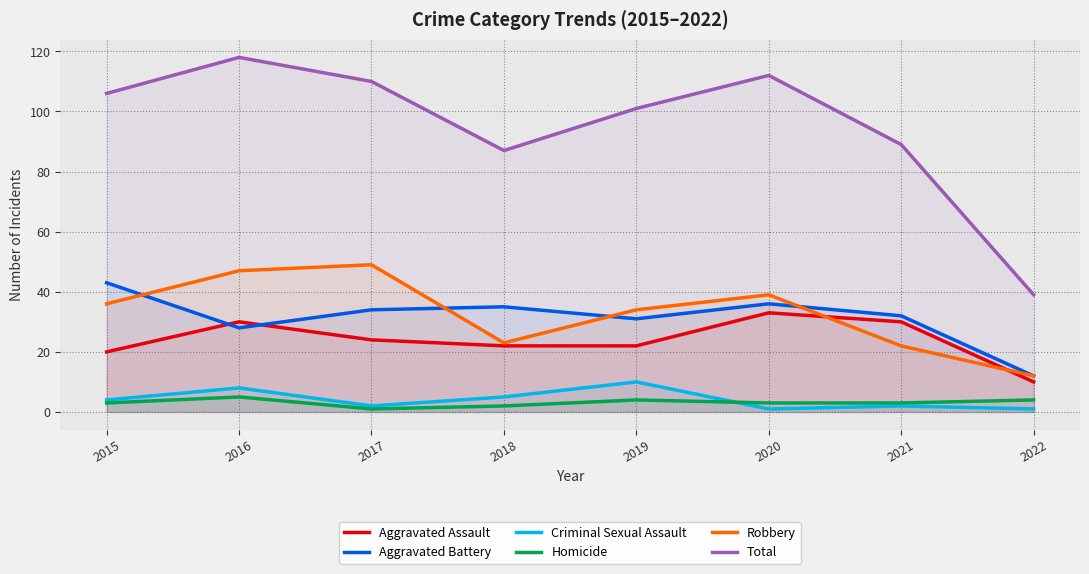

True or false: Aggravated Battery and Aggravated Assault intersect in this chart.

True